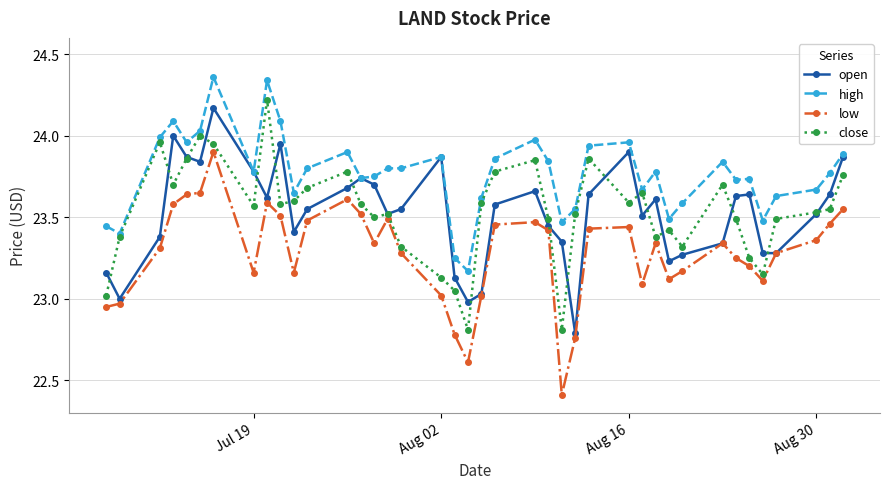

What is the difference between the maximum and minimum values in the close series?

1.4